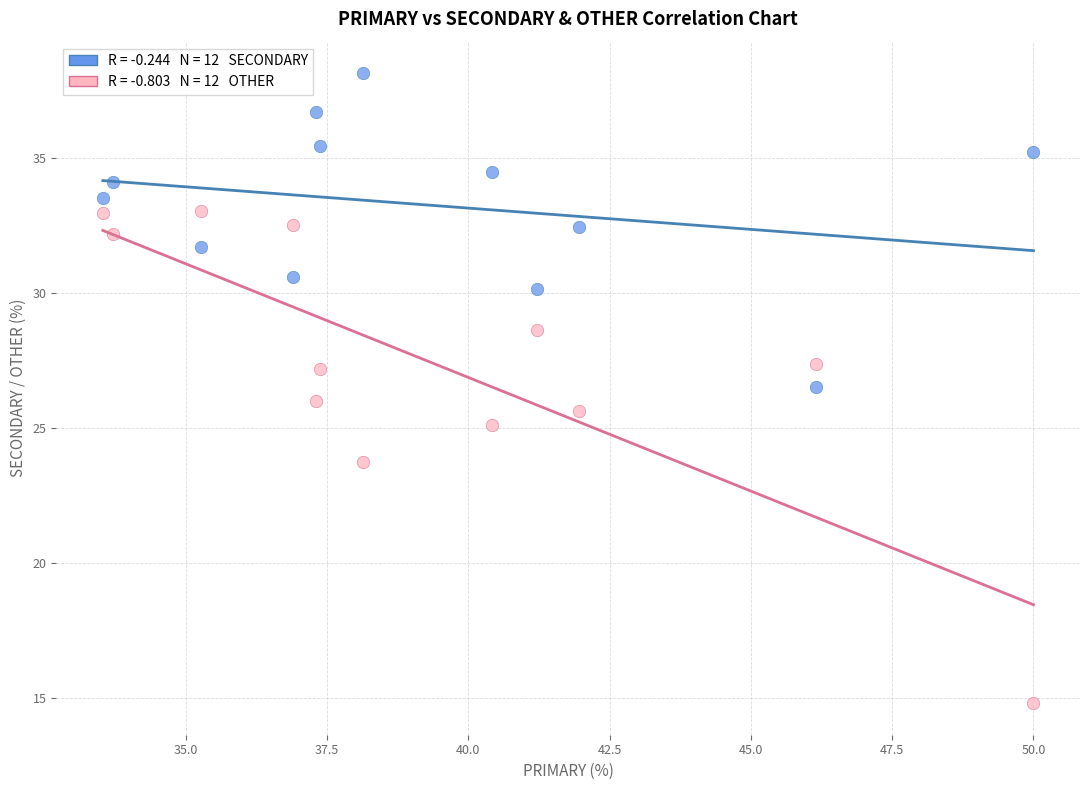

Across all data points, what is the range of X values (max minus min)?

16.5